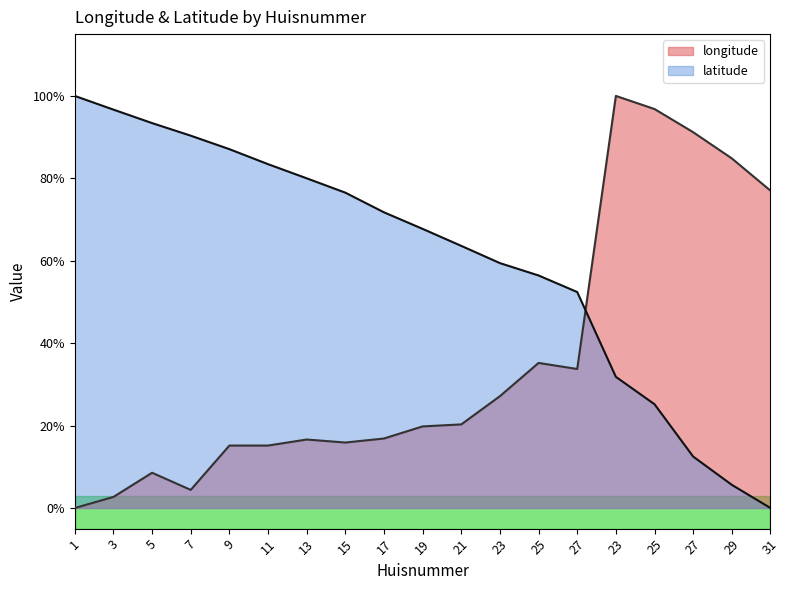

After their last crossing, which series has the higher values: latitude or longitude?

longitude